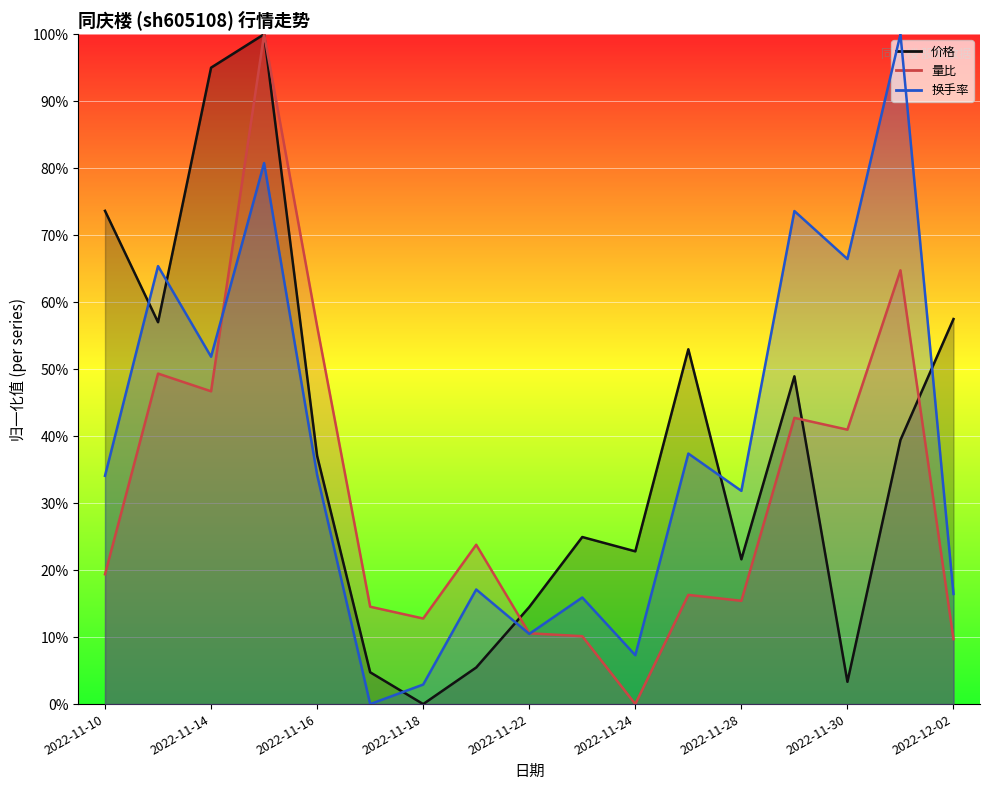

How many categories are shown in the chart?

17